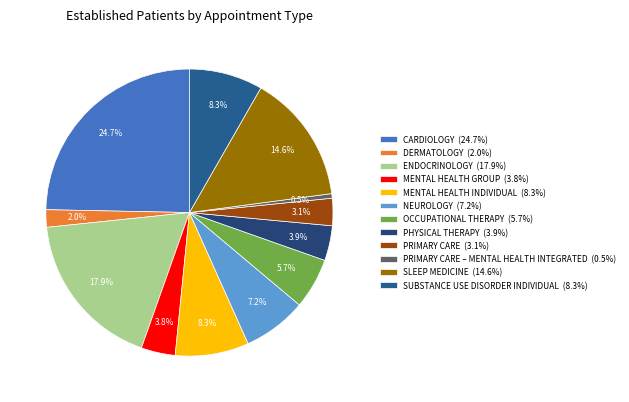

Does any single category account for the majority?

No